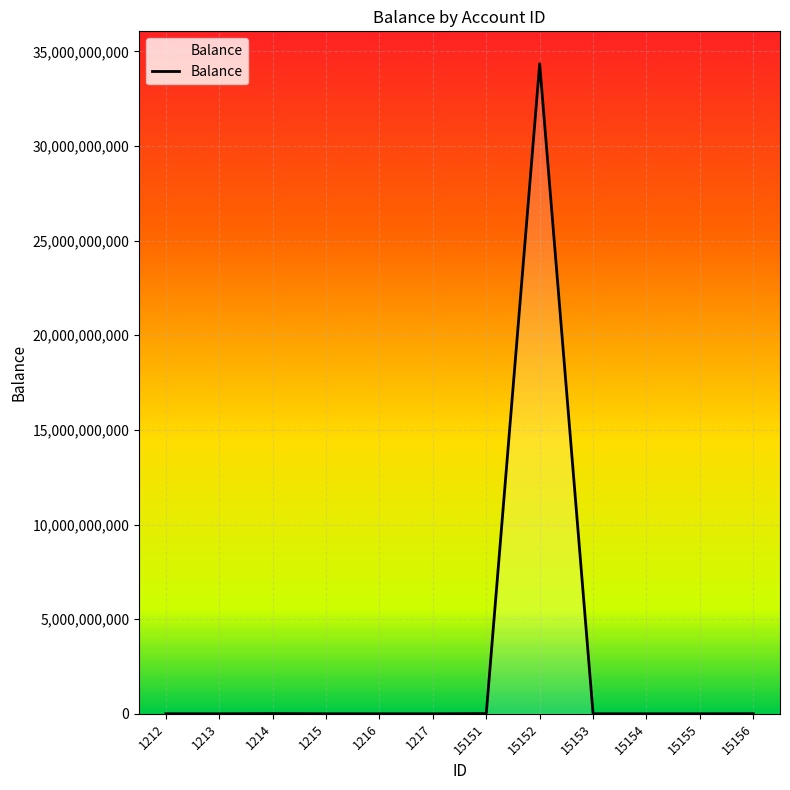

What is the maximum value shown in the chart?

34343434343